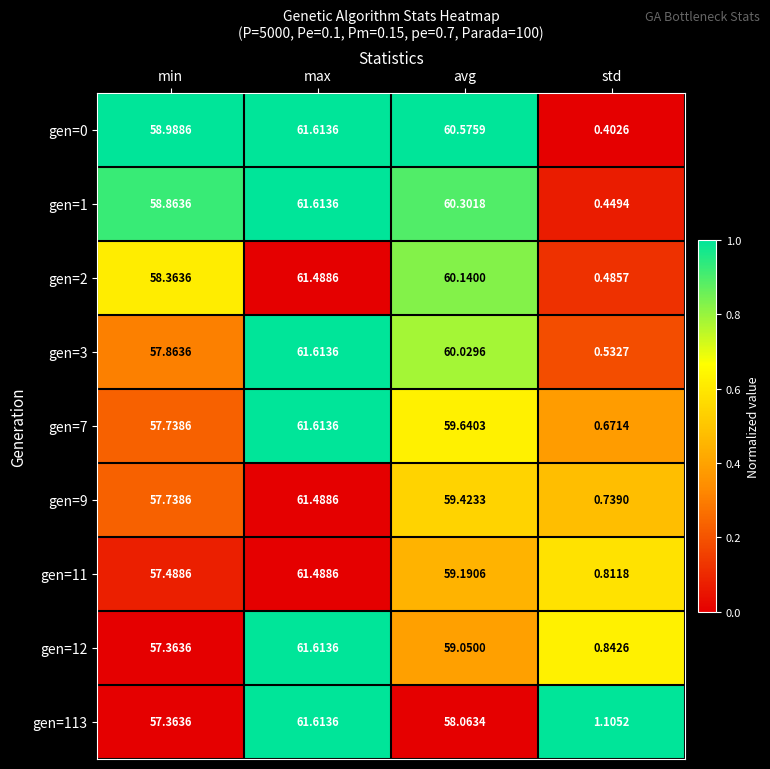

Which series has the largest total across all categories?

gen=0